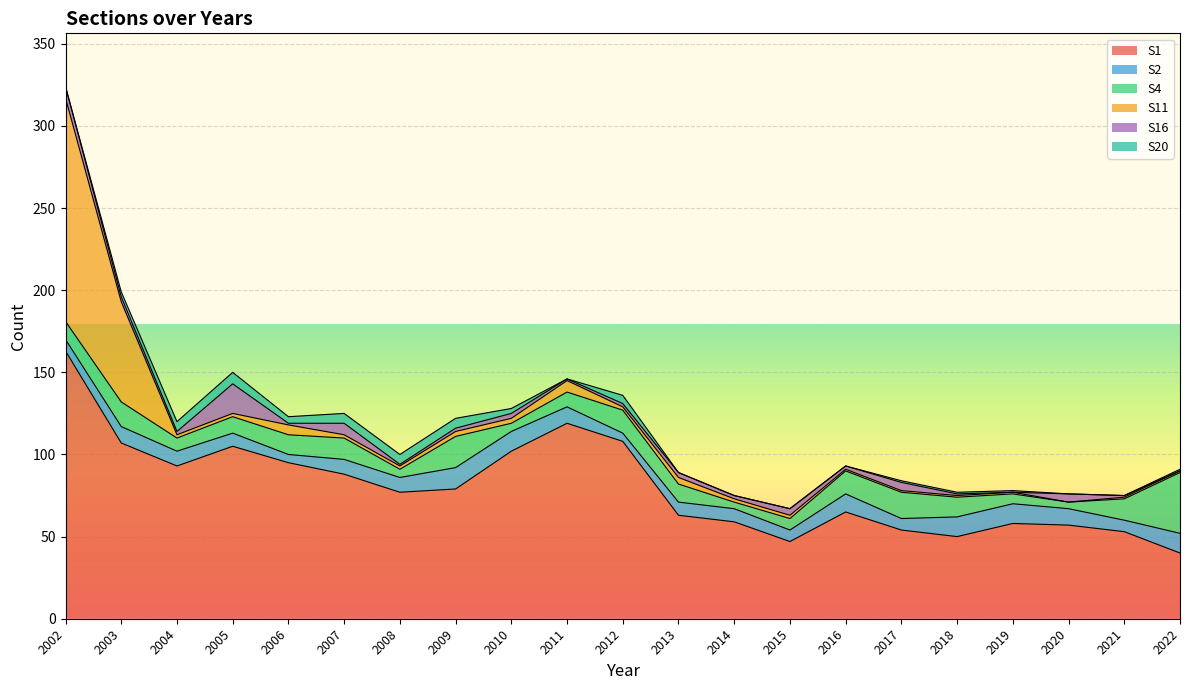

List the labels in order of S20 value, smallest first.

2002, 2011, 2013, 2014, 2015, 2016, 2020, 2021, 2017, 2018, 2019, 2022, 2003, 2010, 2006, 2012, 2004, 2007, 2008, 2009, 2005